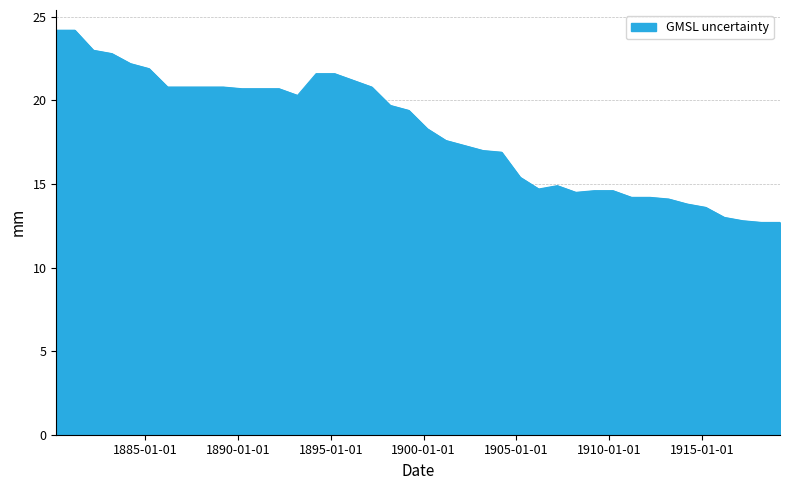

What is the difference between the maximum and minimum values?

11.5